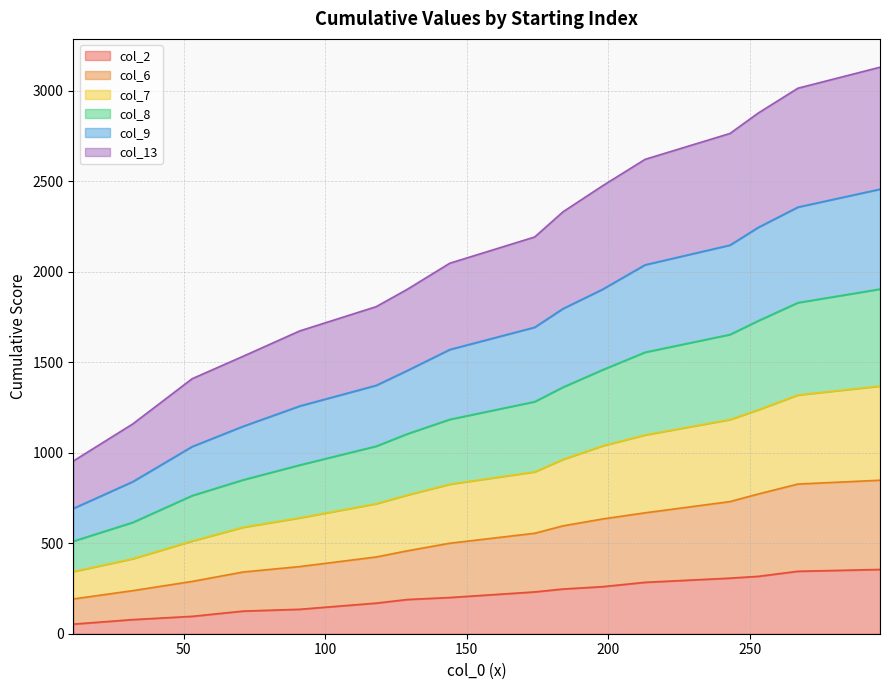

What is the maximum value for col_2?

355